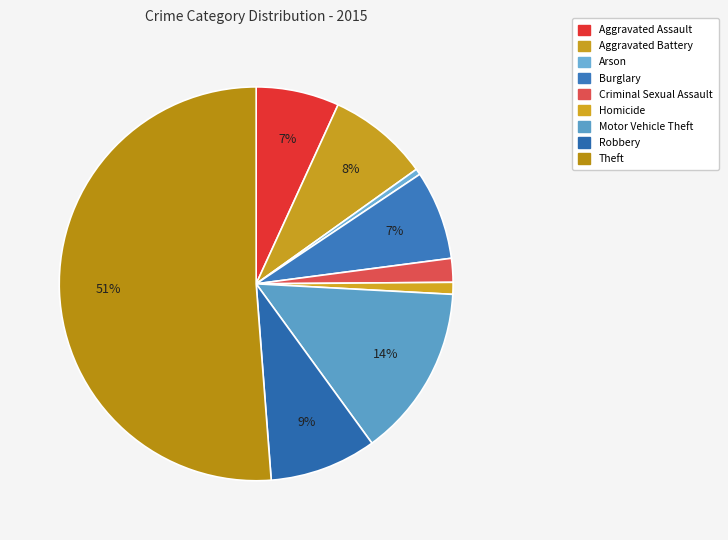

True or false: Burglary accounts for 7% of the total.

True